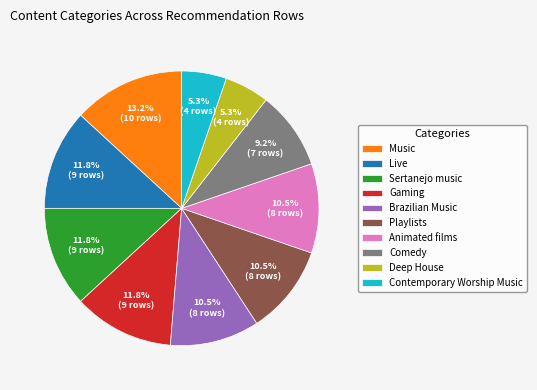

To the nearest percent, what is the combined percentage of Animated films and Live?

22%